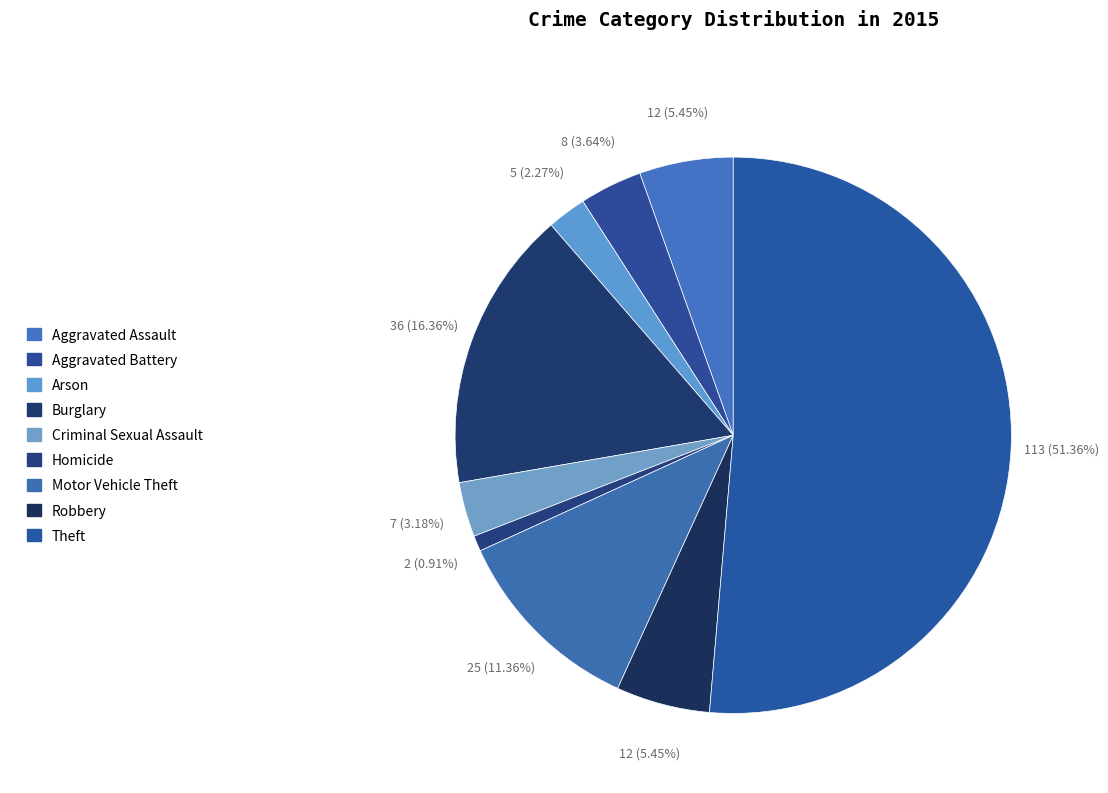

To the nearest percent, what percentage of the pie is Arson?

2%